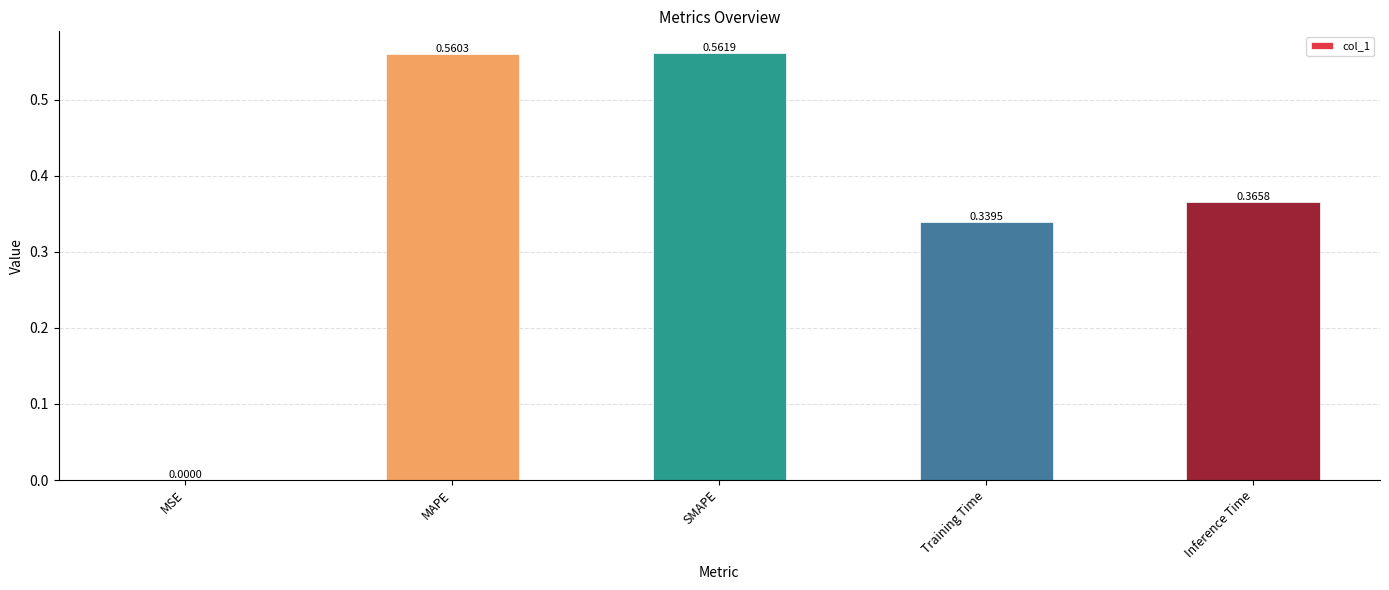

Where is the data nearest to the value 0?

MSE